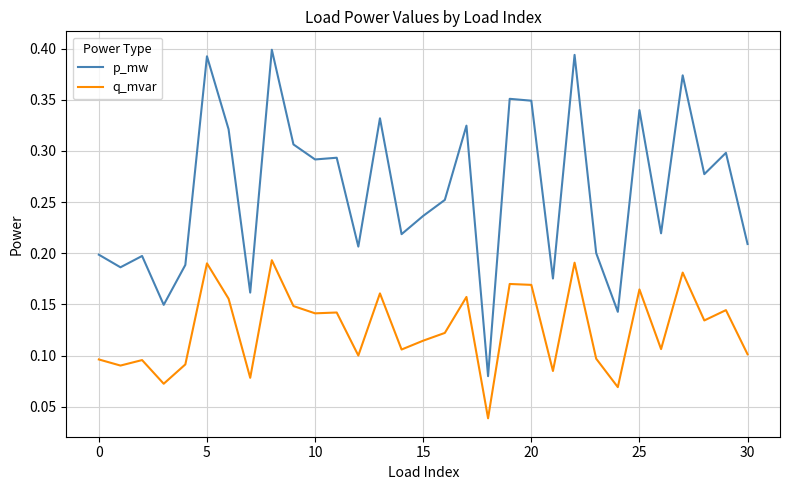

Rank the series by their maximum value, from lowest to highest.

q_mvar, p_mw